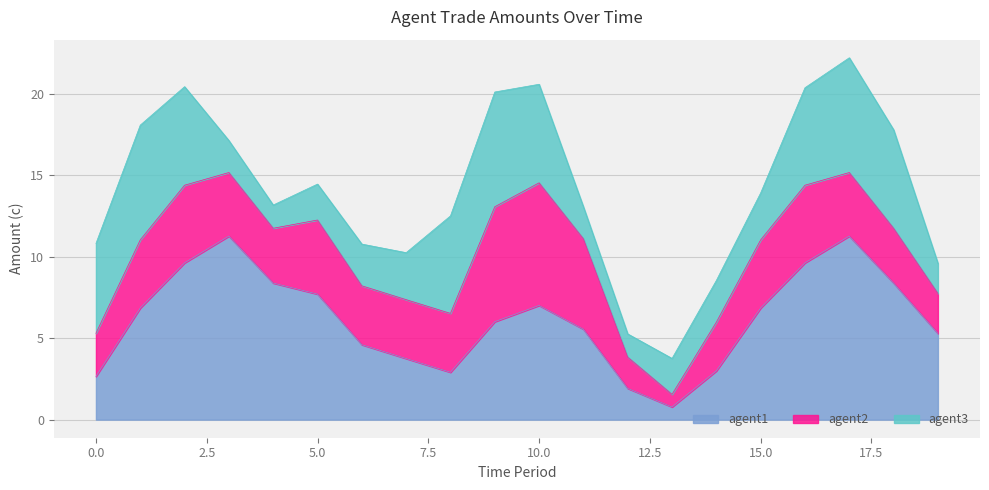

What is the total value across all series at 5.0?

14.4